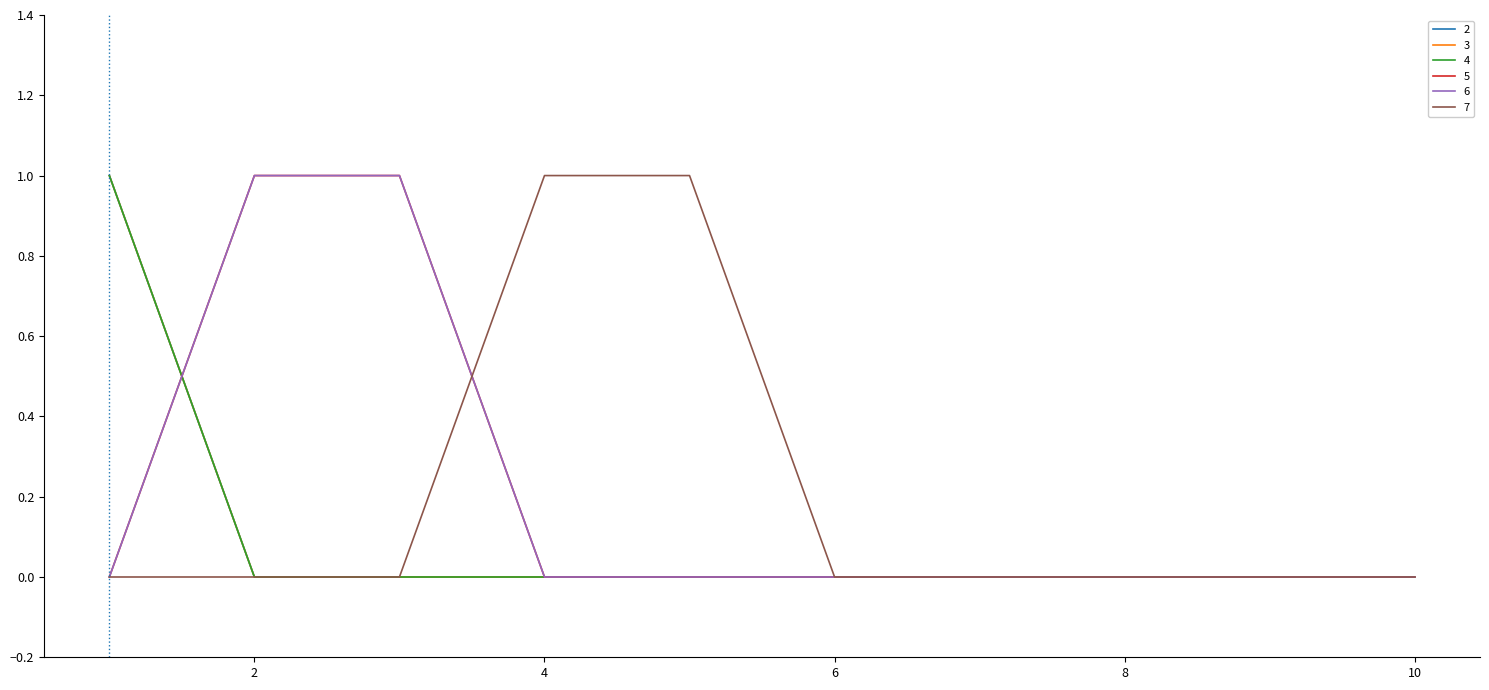

Which category has the highest value in the 7 series?

4